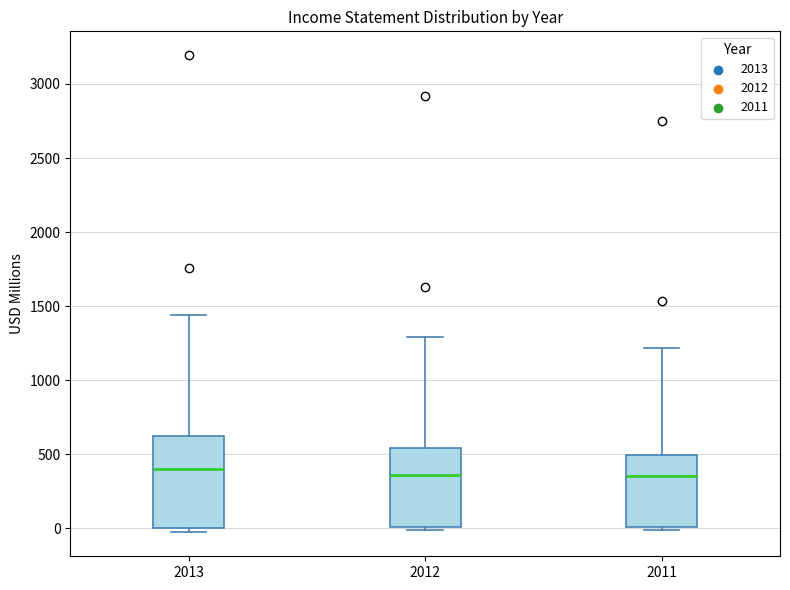

Reading left to right, transcribe this box plot: for each box, give where its median line is, the range the box spans, and where its two whiskers end, as read against the y-axis. The values are not printed on the chart, so give them approximately, as read against the axis.

2013: median 400, box 0 to 600, whiskers -50 to 1450
2012: median 350, box 0 to 550, whiskers 0 (just below the box's lower edge) to 1300
2011: median 350, box 0 to 500, whiskers 0 (just below the box's lower edge) to 1200